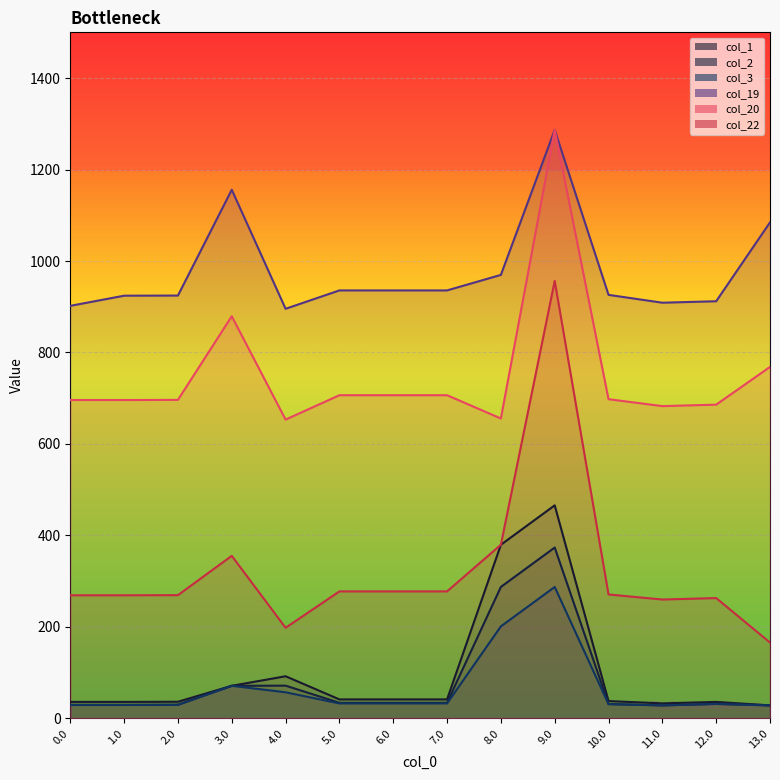

In col_3, how many points are lower than both neighbors (excluding endpoints)?

1